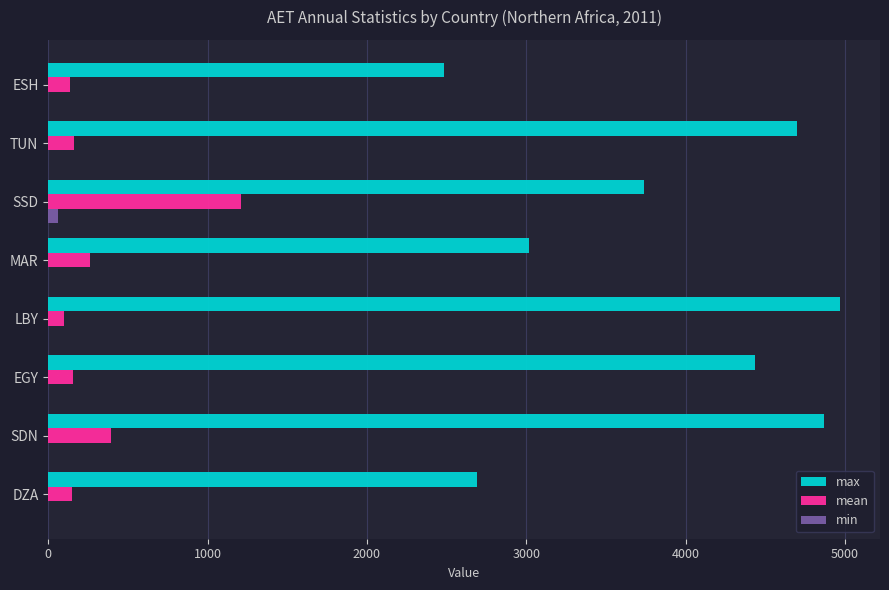

Which series has the largest total across all categories?

max